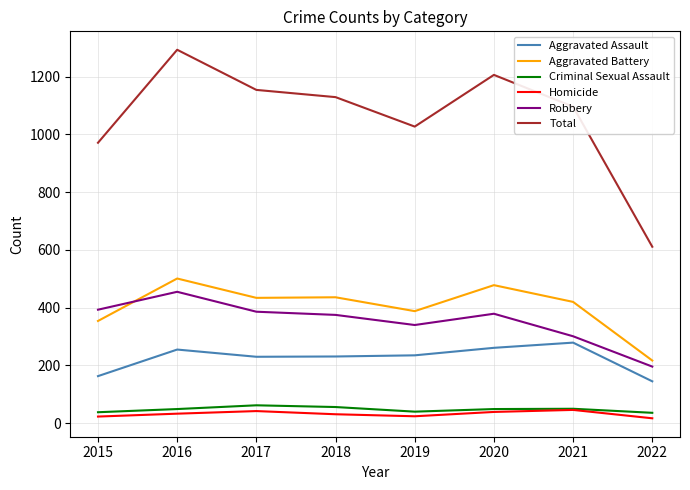

Which series has the widest spread of values?

Total